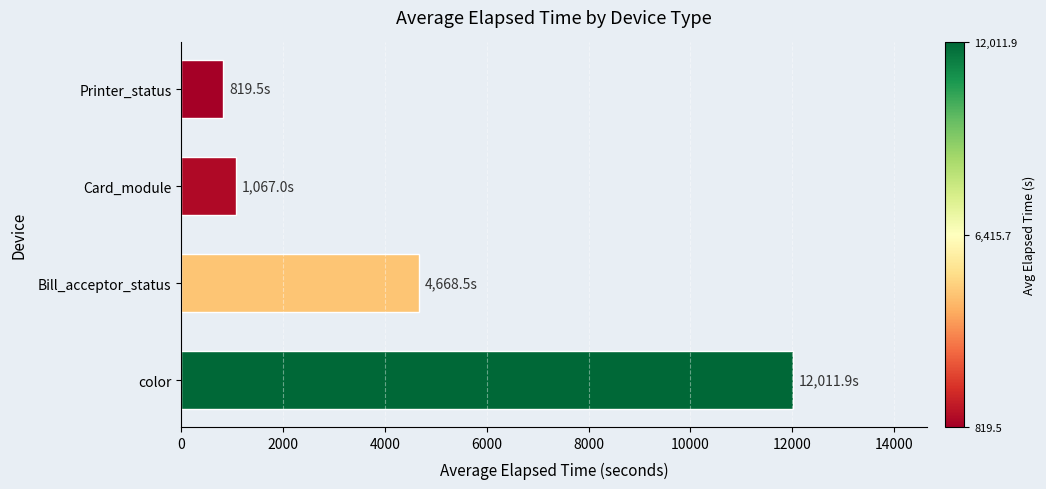

What is the minimum value shown in the chart?

819.5